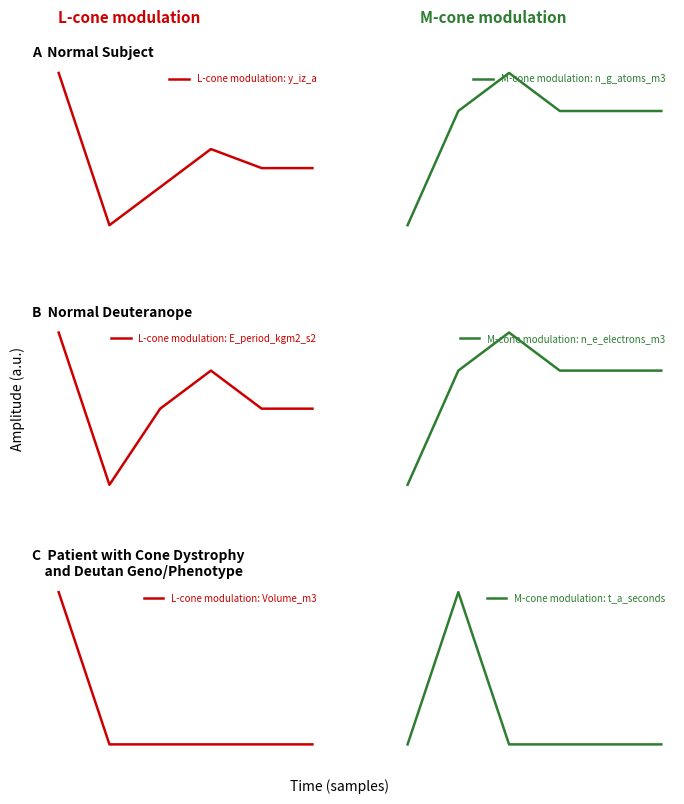

The L-cone modulation: E_period_kgm2_s2 series shows 3 at 0. True or false?

False